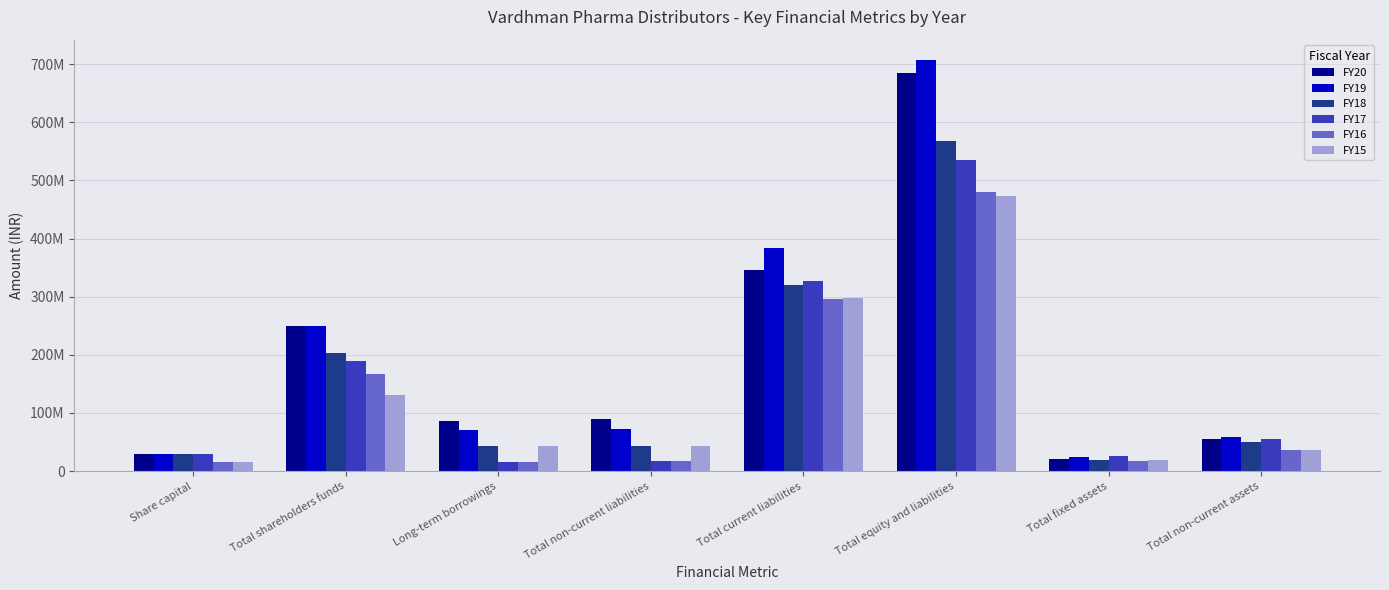

At which category does the chart reach its minimum across all series?

Share capital